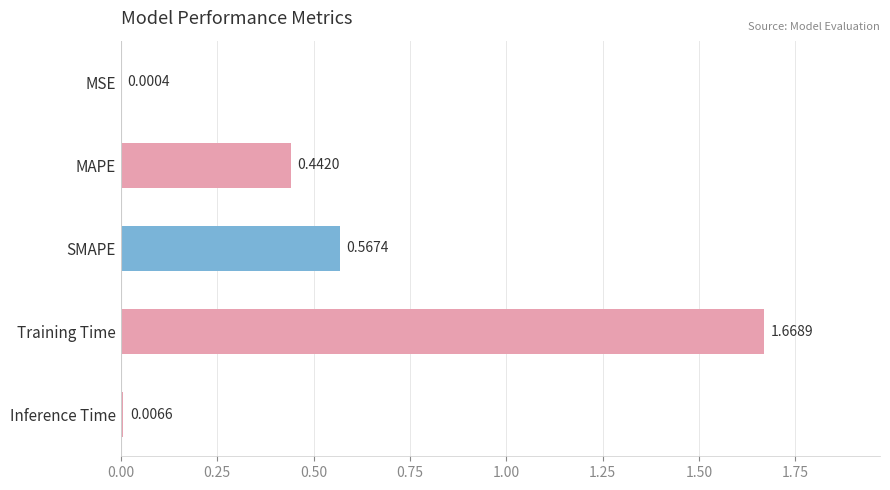

Are the bars grouped side by side (vs. stacked)?

No